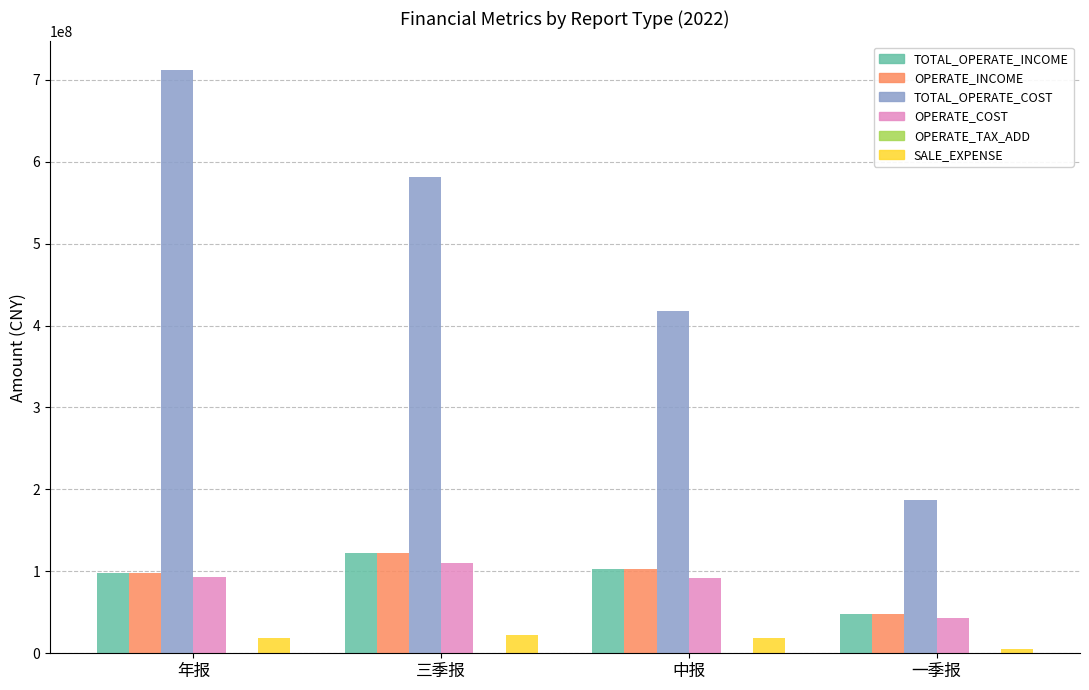

At which category does the chart reach its peak across all series?

年报